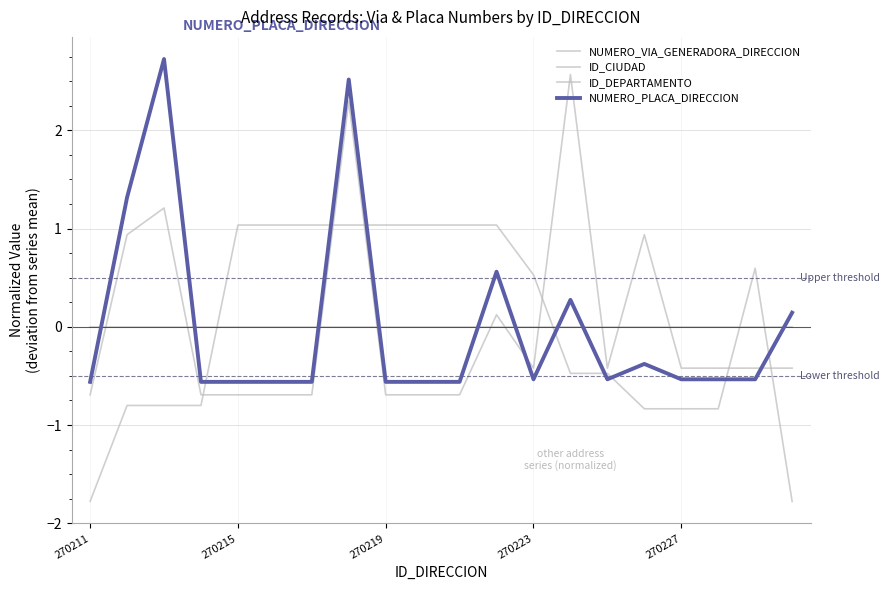

What is the difference between the maximum and minimum values in the ID_CIUDAD series?

2.8